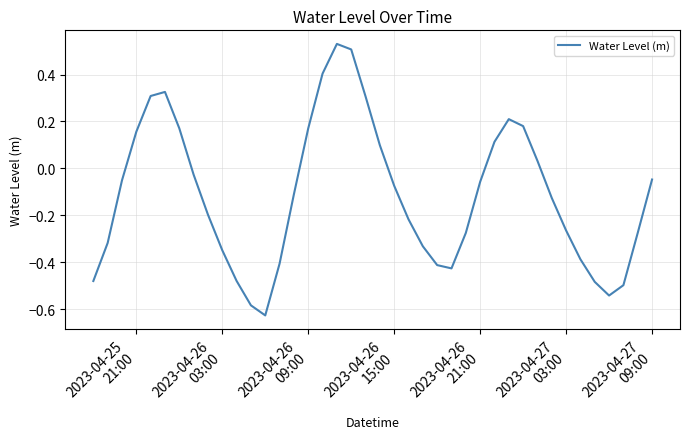

What is the difference between the maximum and minimum values?

1.2